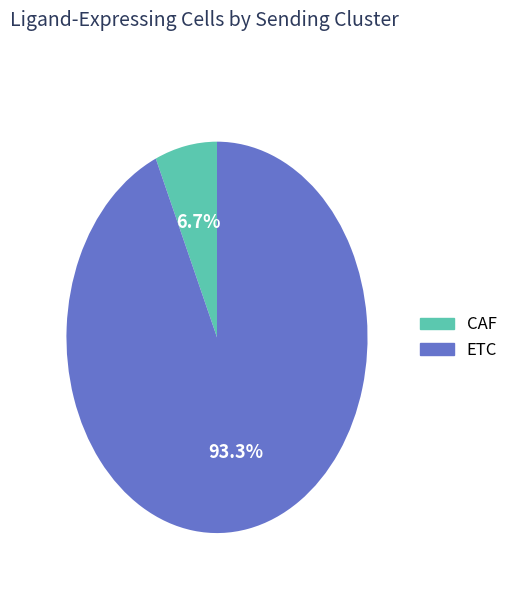

To the nearest percent, what percentage of the pie is ETC?

93%